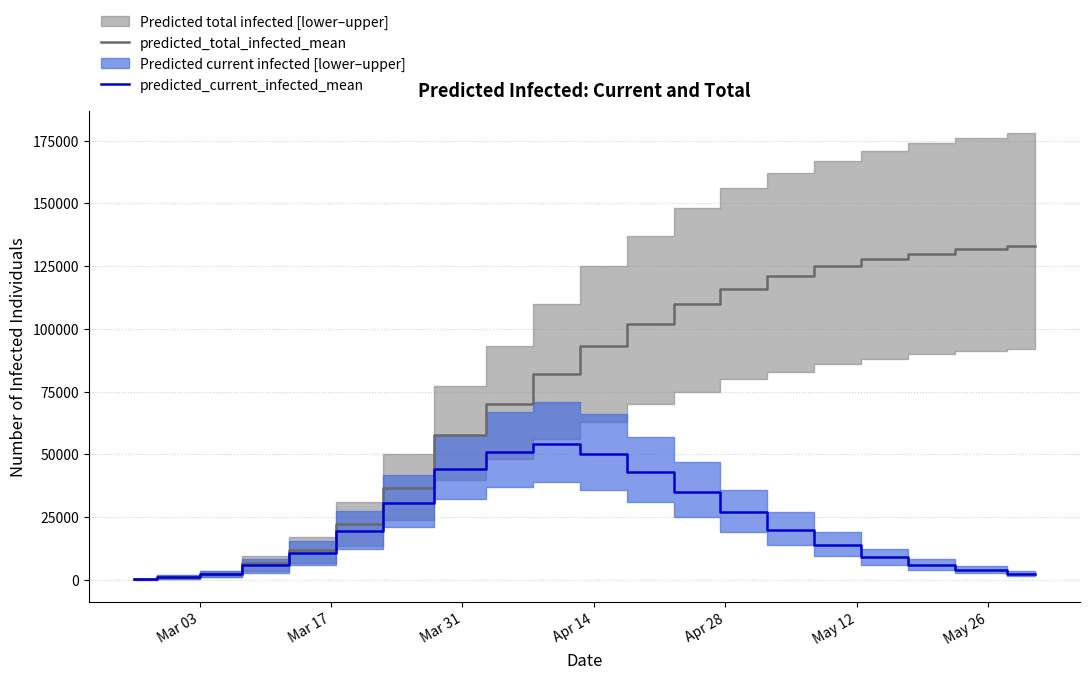

Which series has the largest total across all categories?

predicted_total_infected_mean